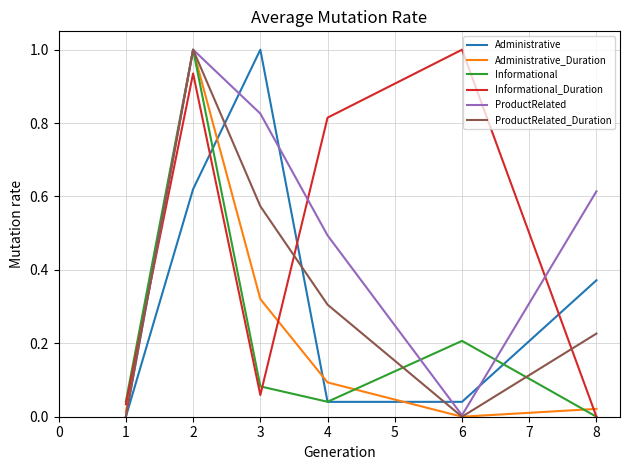

True or false: Informational and ProductRelated_Duration cross at least once.

True